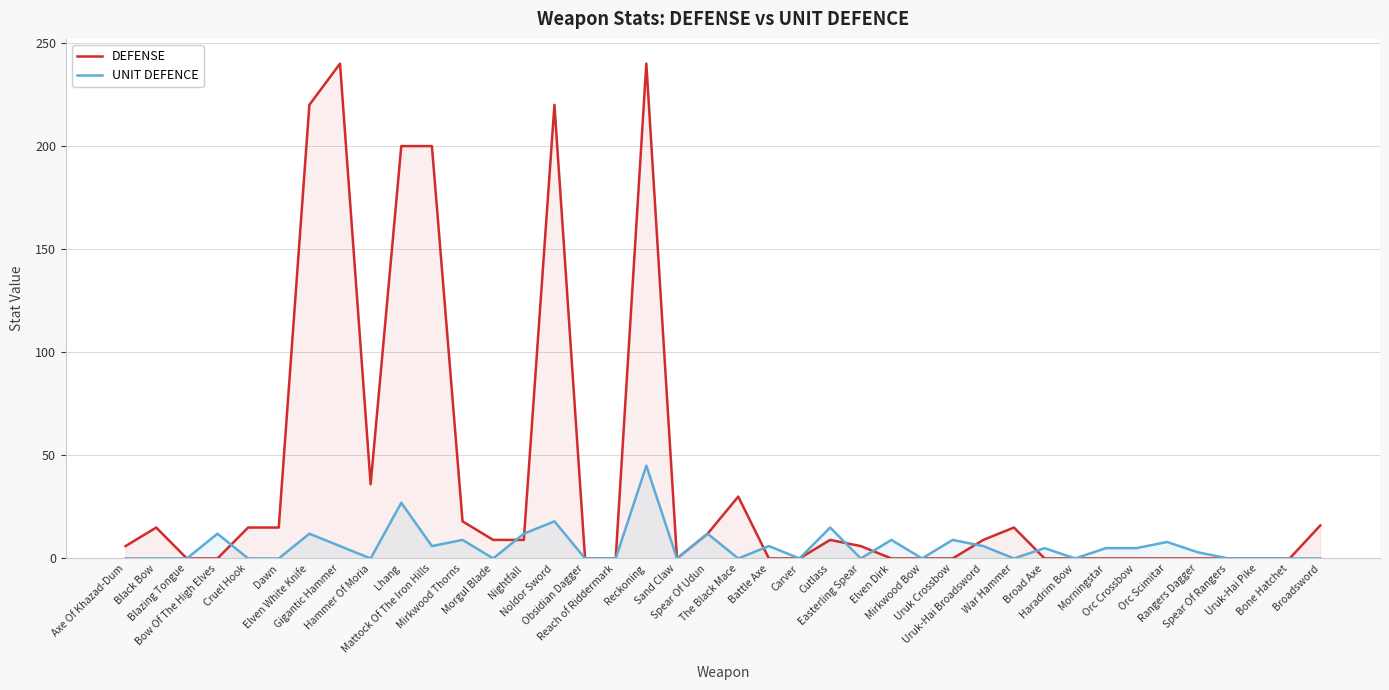

Reading right to left, transcribe all the data shown in this chart.

DEFENSE: Broadsword=16	Bone Hatchet=0	Uruk-Hai Pike=0	Spear Of Rangers=0	Rangers Dagger=0	Orc Scimitar=0	Orc Crossbow=0	Morningstar=0	Haradrim Bow=0	Broad Axe=0	War Hammer=15	Uruk-Hai Broadsword=9	Uruk Crossbow=0	Mirkwood Bow=0	Elven Dirk=0	Easterling Spear=6	Cutlass=9	Carver=0	Battle Axe=0	The Black Mace=30	Spear Of Udun=12	Sand Claw=0	Reckoning=240	Reach of Riddermark=0	Obsidian Dagger=0	Noldor Sword=220	Nightfall=9	Morgul Blade=9	Mirkwood Thorns=18	Mattock Of The Iron Hills=200	Lhang=200	Hammer Of Moria=36	Gigantic Hammer=240	Elven White Knife=220	Dawn=15	Cruel Hook=15	Bow Of The High Elves=0	Blazing Tongue=0	Black Bow=15	Axe Of Khazad-Dum=6
UNIT DEFENCE: Broadsword=0	Bone Hatchet=0	Uruk-Hai Pike=0	Spear Of Rangers=0	Rangers Dagger=3	Orc Scimitar=8	Orc Crossbow=5	Morningstar=5	Haradrim Bow=0	Broad Axe=5	War Hammer=0	Uruk-Hai Broadsword=6	Uruk Crossbow=9	Mirkwood Bow=0	Elven Dirk=9	Easterling Spear=0	Cutlass=15	Carver=0	Battle Axe=6	The Black Mace=0	Spear Of Udun=12	Sand Claw=0	Reckoning=45	Reach of Riddermark=0	Obsidian Dagger=0	Noldor Sword=18	Nightfall=12	Morgul Blade=0	Mirkwood Thorns=9	Mattock Of The Iron Hills=6	Lhang=27	Hammer Of Moria=0	Gigantic Hammer=6	Elven White Knife=12	Dawn=0	Cruel Hook=0	Bow Of The High Elves=12	Blazing Tongue=0	Black Bow=0	Axe Of Khazad-Dum=0